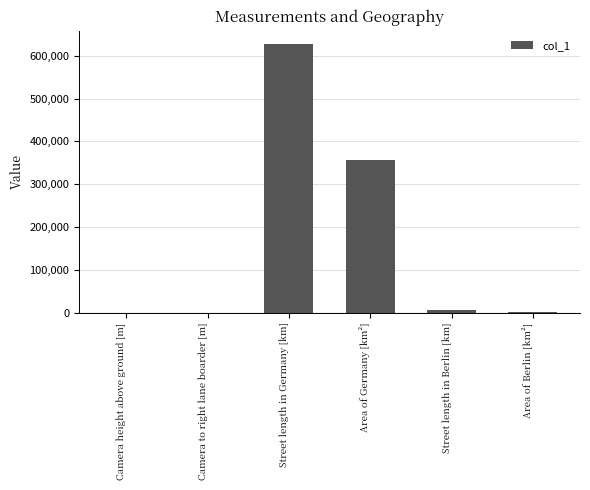

What is the sum of all values?

990717.8